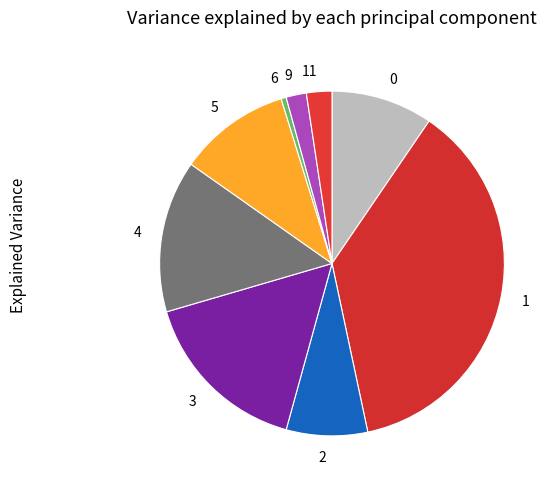

Combined, do 11 and 1 account for over 50%?

No